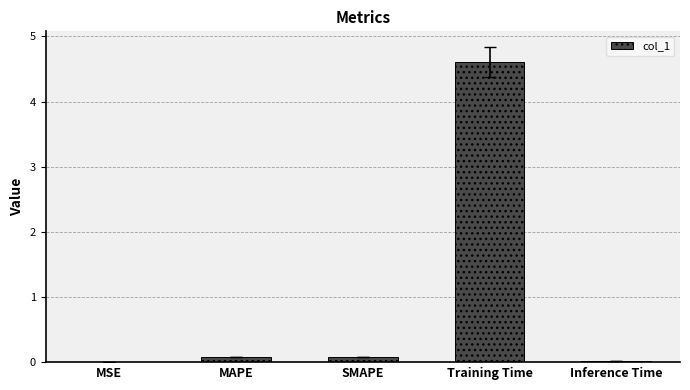

Which label corresponds to the largest value in the chart?

Training Time